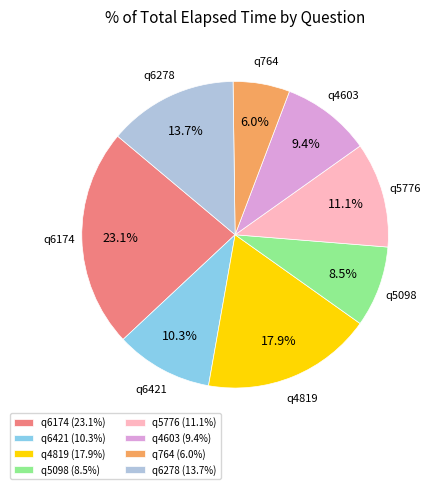

Is q6421 the majority of the pie?

No